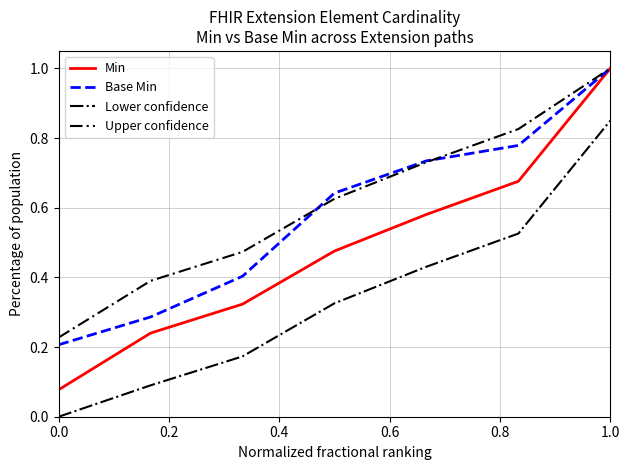

What is the greatest value displayed?

1.0